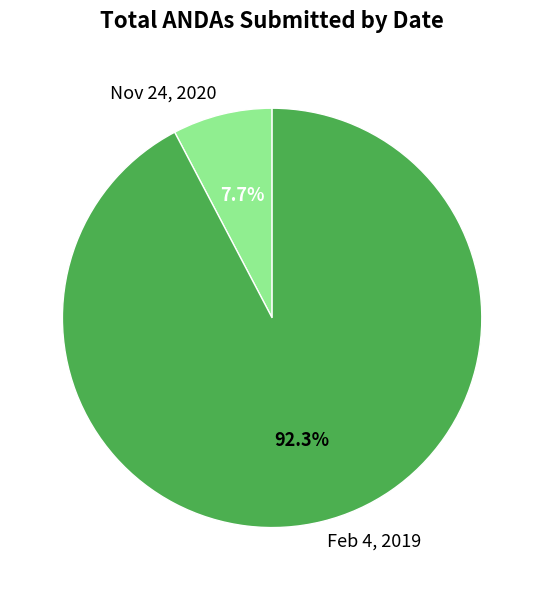

Which category accounts for the majority?

Feb 4, 2019